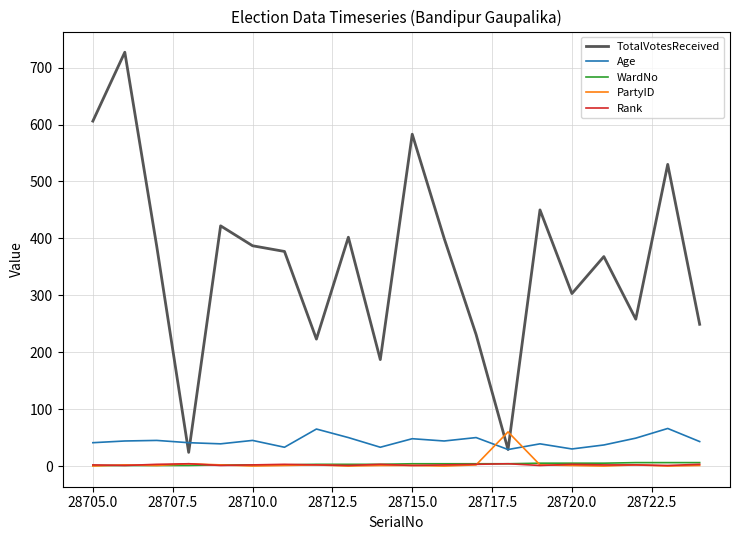

How many lines are shown in the chart?

5